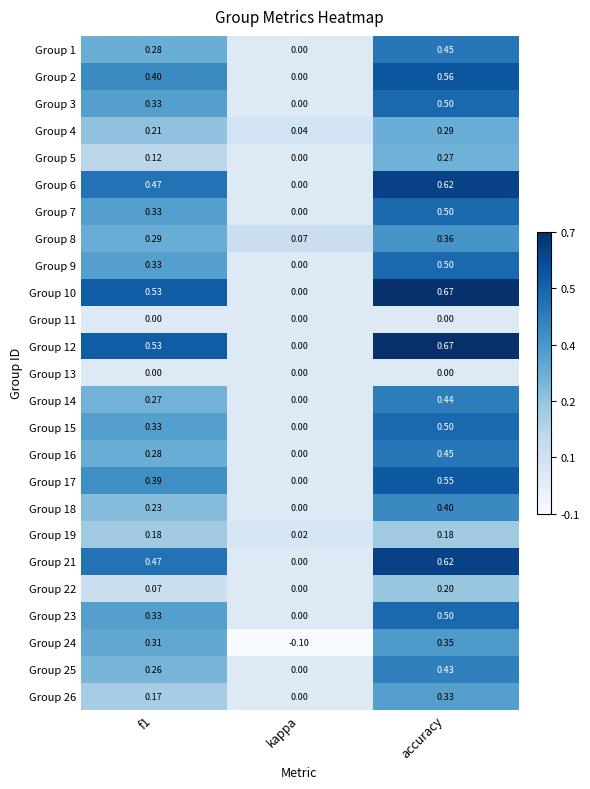

At which label is Group 7 closest to 0?

kappa